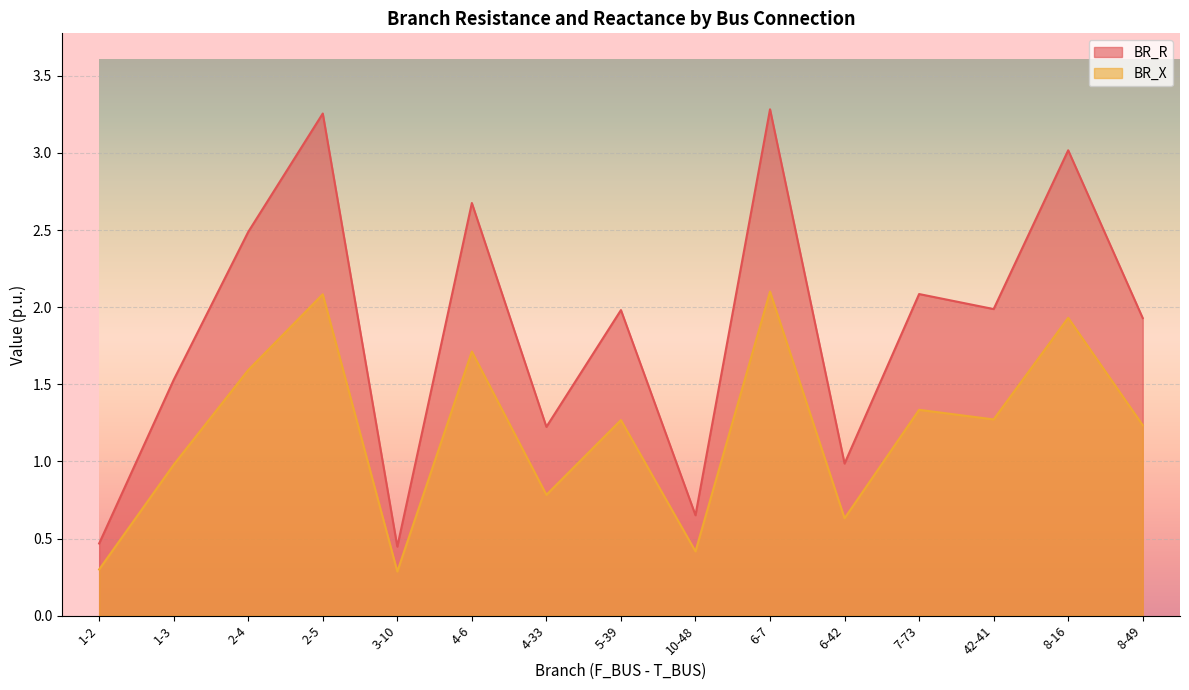

True or false: BR_R has a value of 2.5 at 2-4.

True